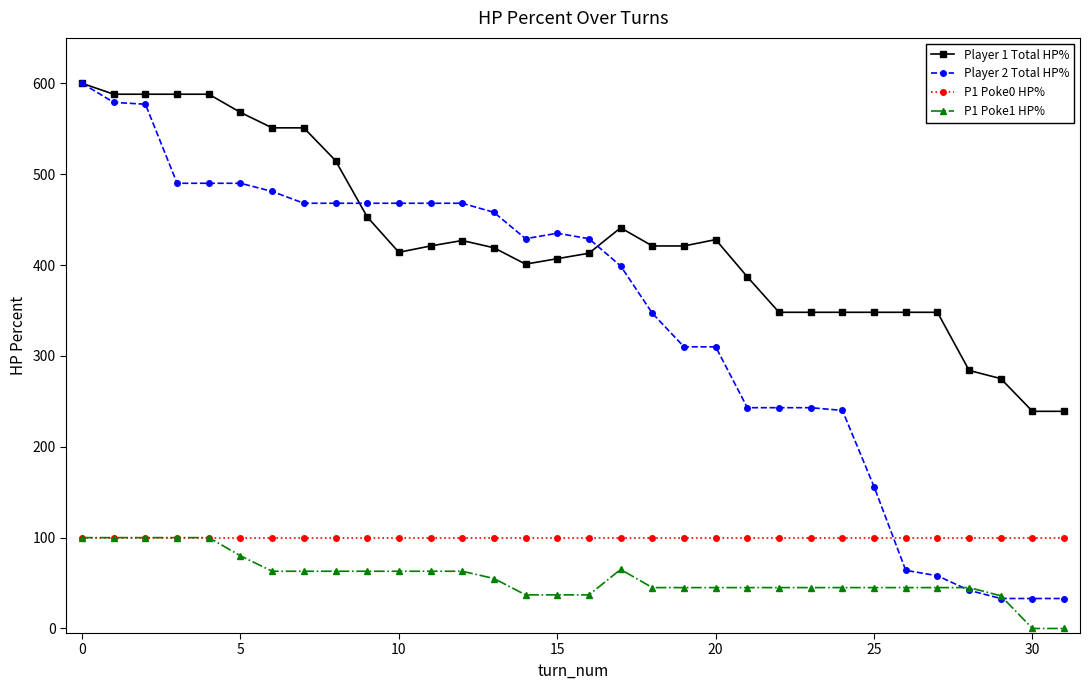

What is the difference between the maximum and minimum values in the Player 2 Total HP% series?

567